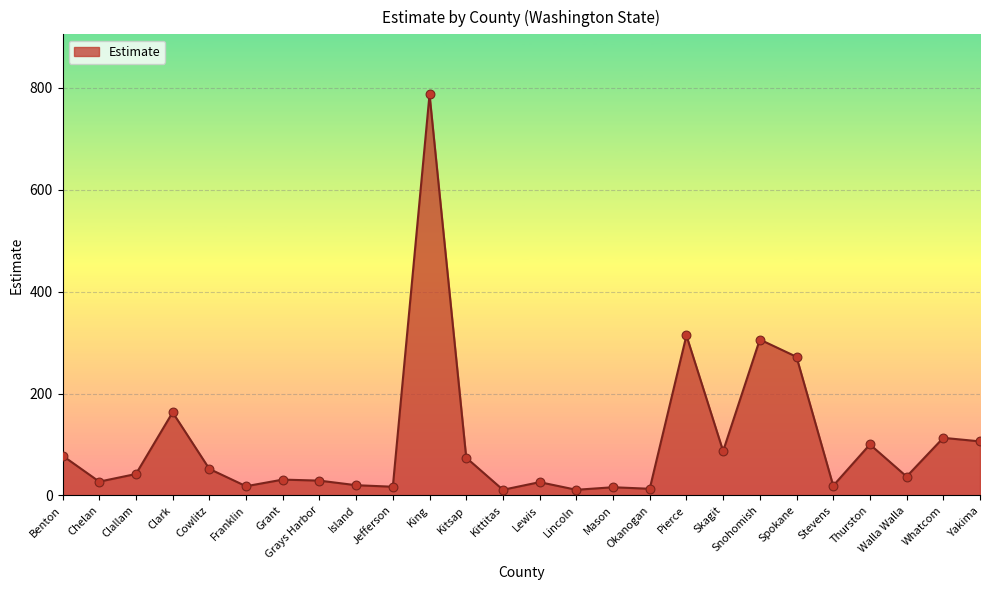

What is the ratio of the value at Walla Walla to the value at Chelan?

1.4